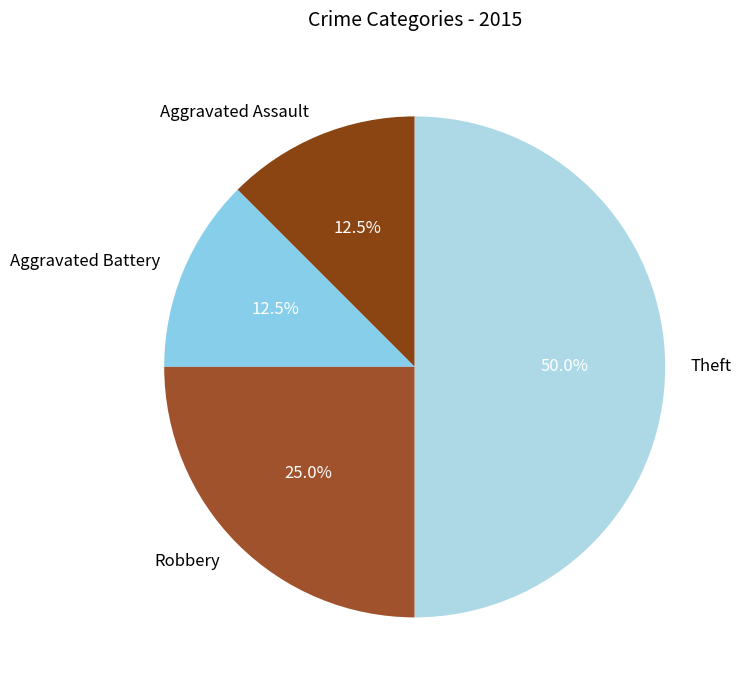

Does Aggravated Assault represent more than half of the total?

No